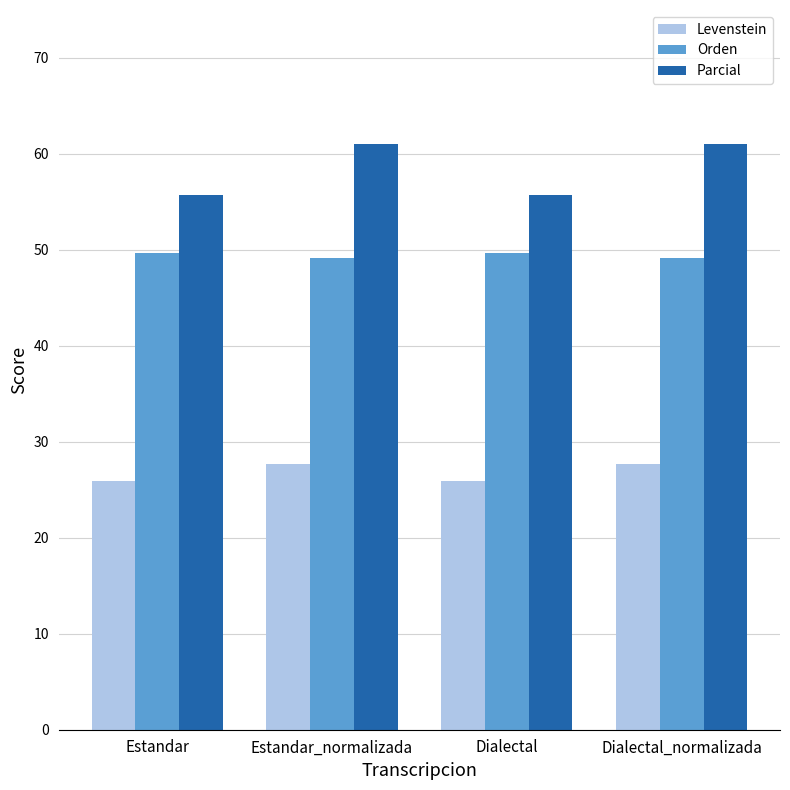

What is the greatest value displayed?

61.1